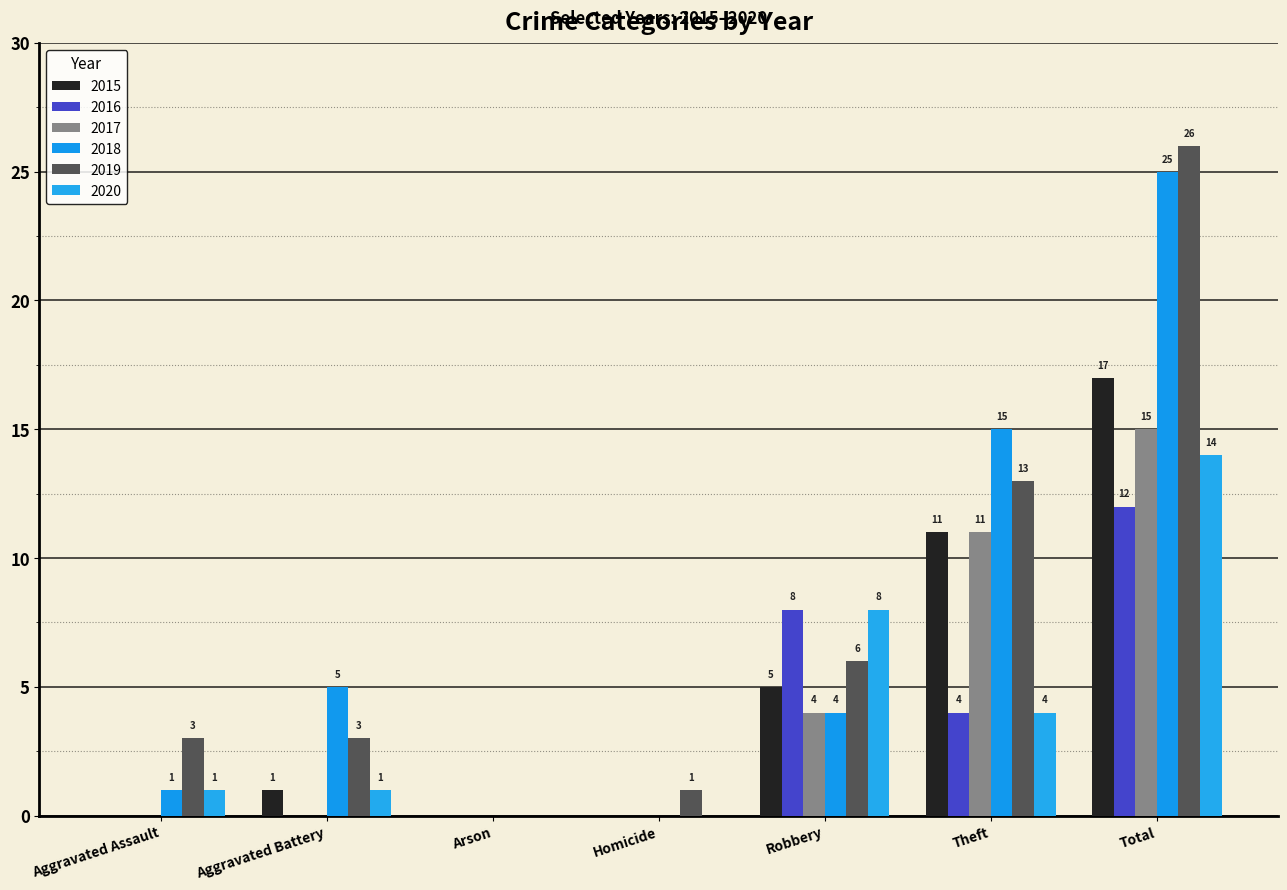

Reading left to right, extract all data points from this chart.

2015: 0	1	0	0	5	11	17
2016: 0	0	0	0	8	4	12
2017: 0	0	0	0	4	11	15
2018: 1	5	0	0	4	15	25
2019: 3	3	0	1	6	13	26
2020: 1	1	0	0	8	4	14